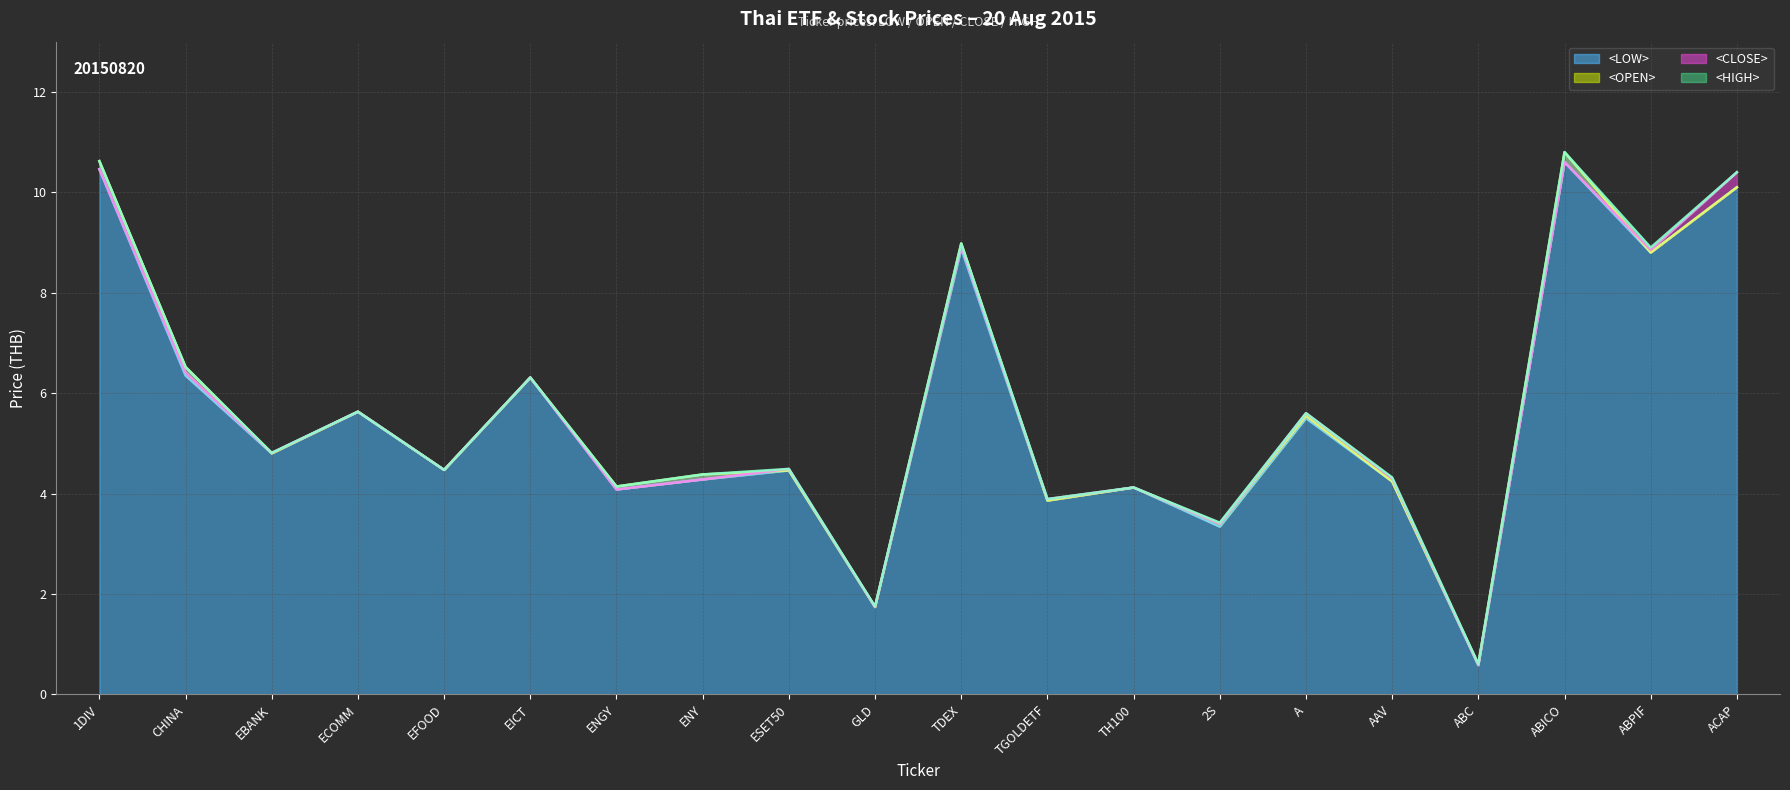

What position from the right is EFOOD?

16